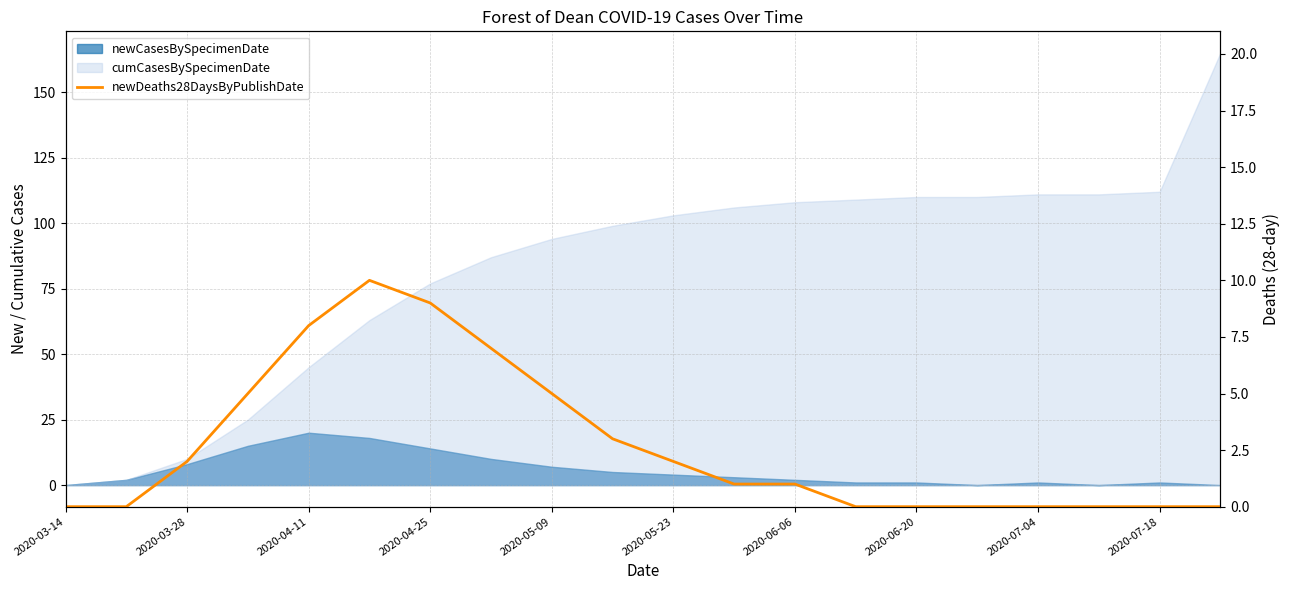

What is the sum of all values?

53